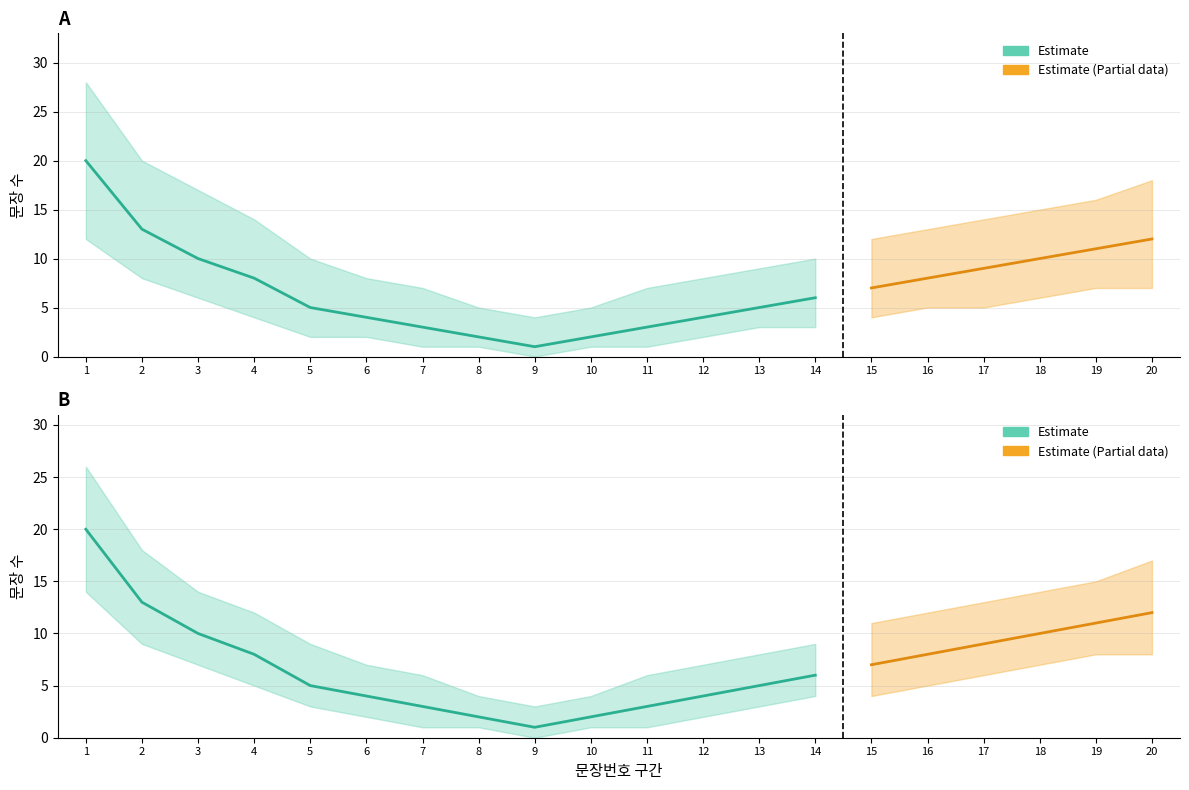

What is the value of the 구분별_판례내용 point at the 1st from the left?

20